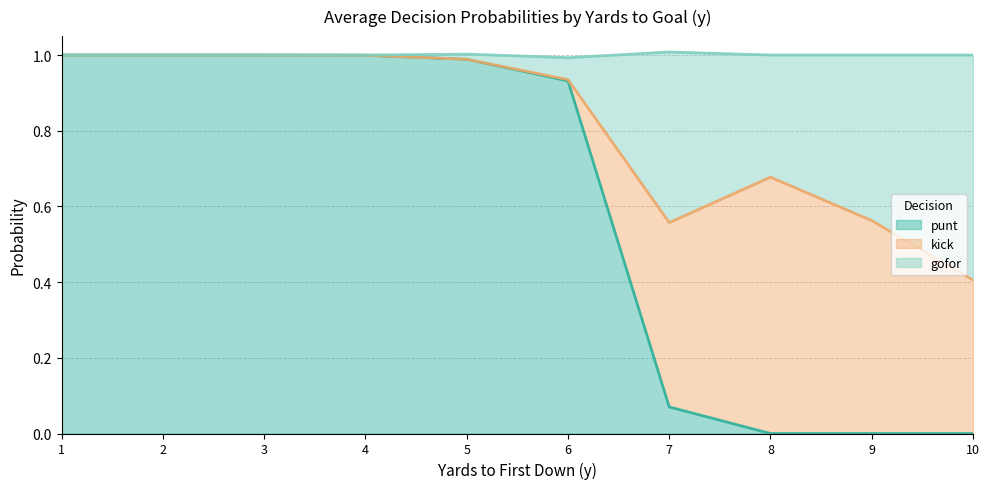

The value of punt at 4 is 0.7. True or false?

False